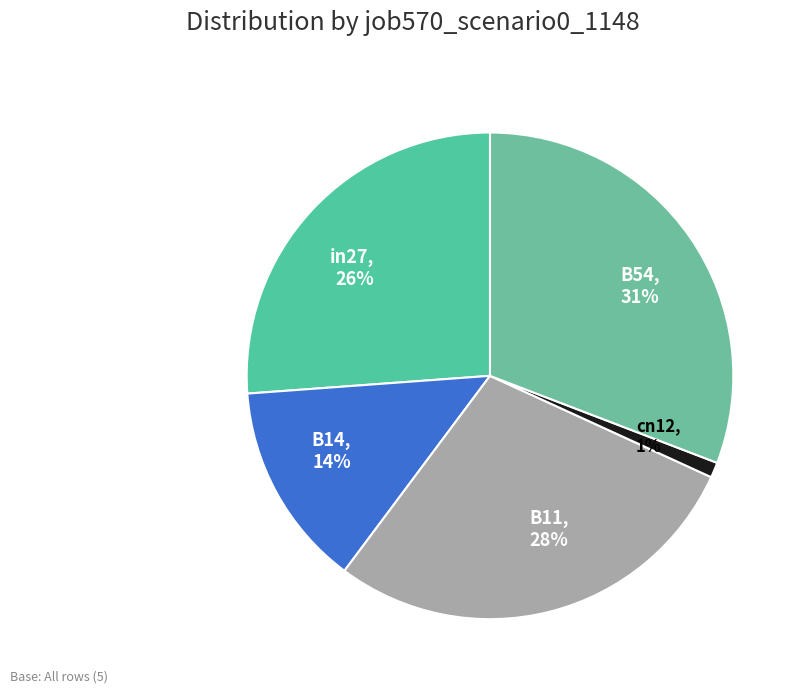

Rank the categories by value from lowest to highest.

cn12, B14, in27, B11, B54